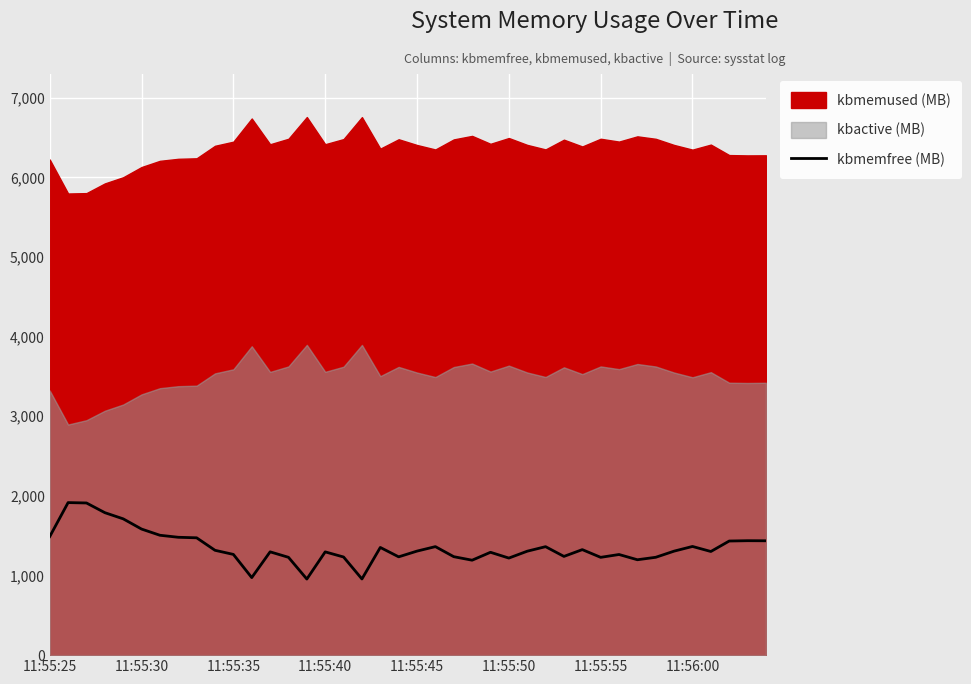

What is the change in value from 11:55:35 to 33?

-682.1